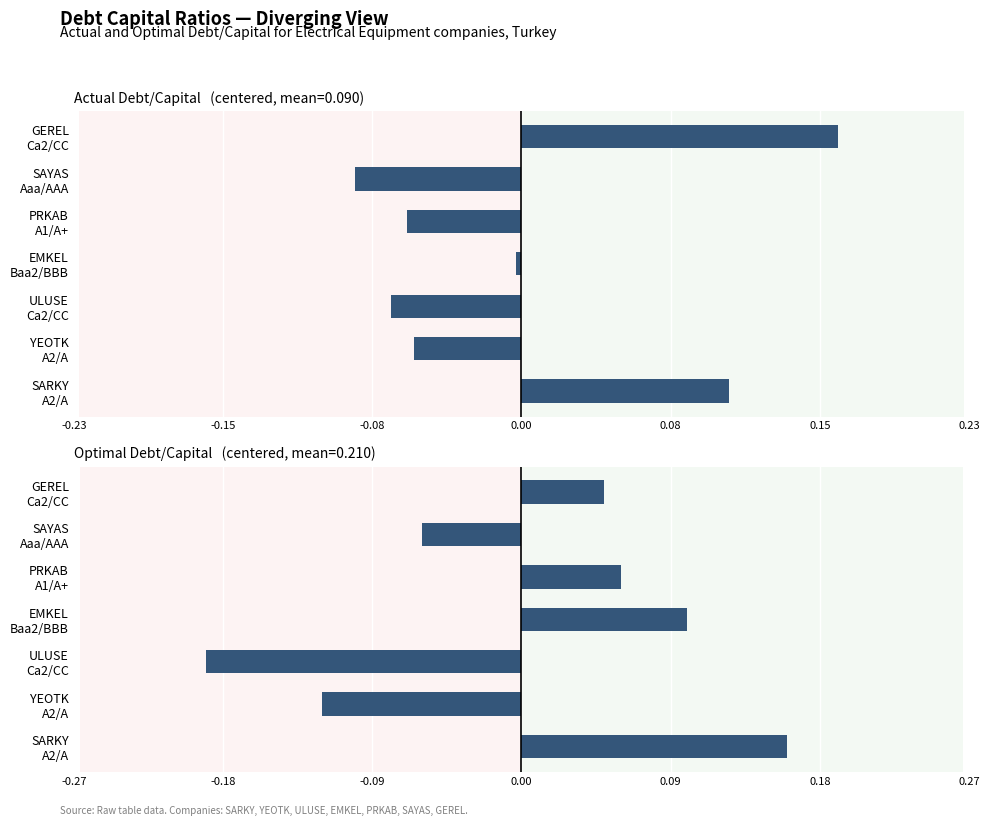

What is the minimum value shown in the chart?

-0.2